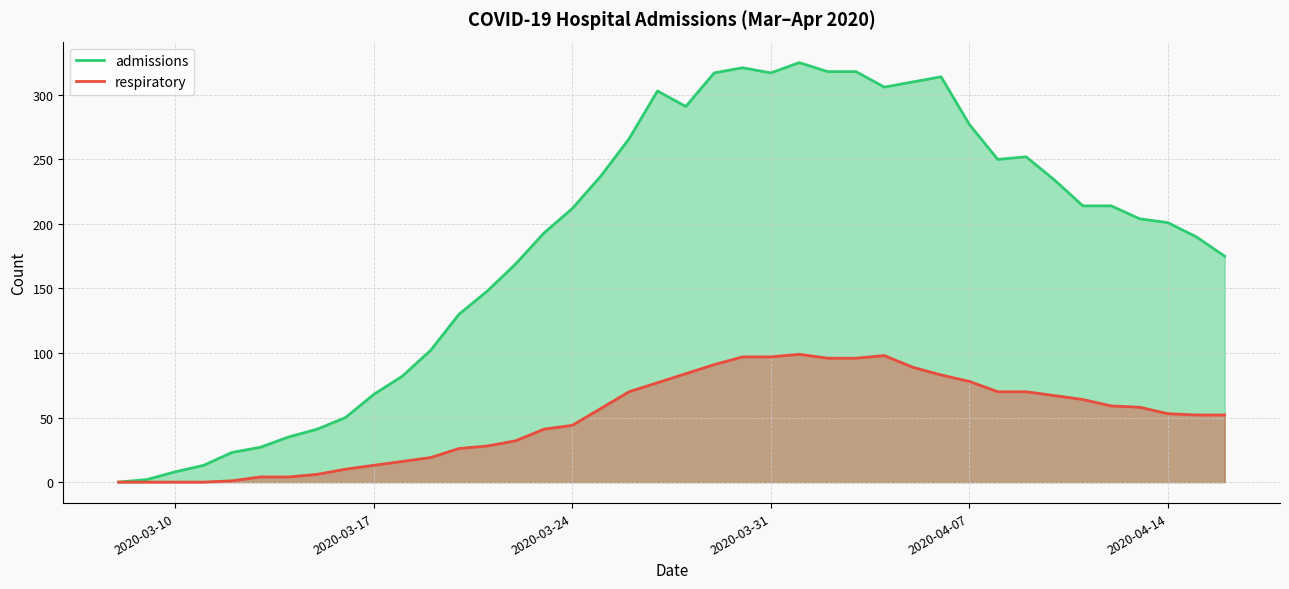

What is the label of the 19th point from the left?

2020-03-26